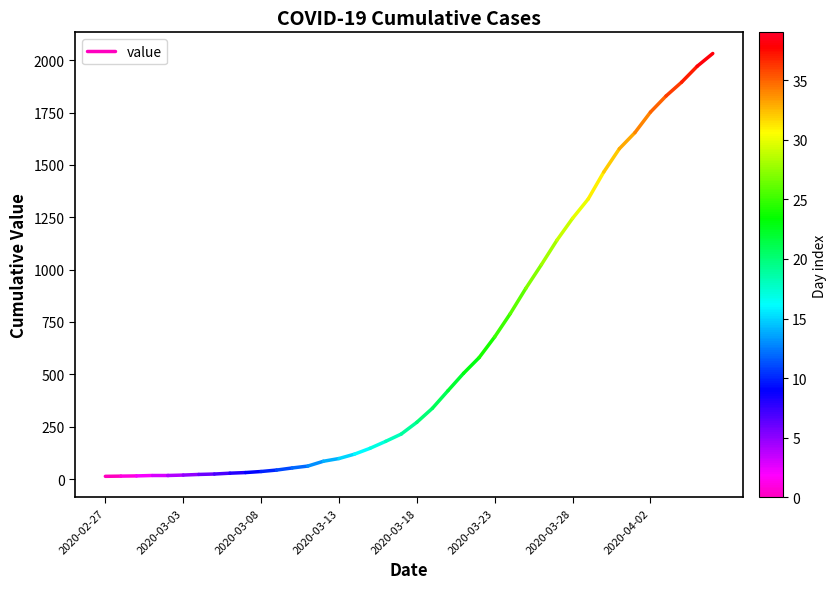

What is the label of the 1st point from the left?

2020-02-27